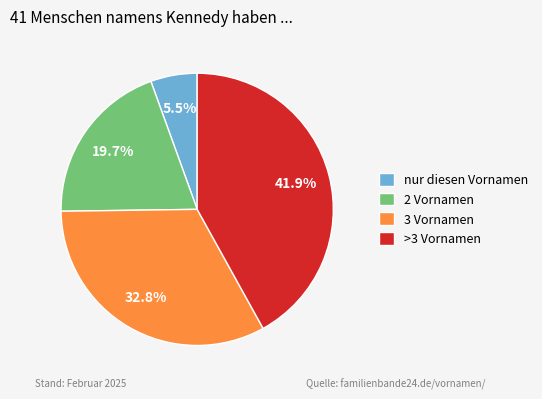

Does any single category account for the majority?

No